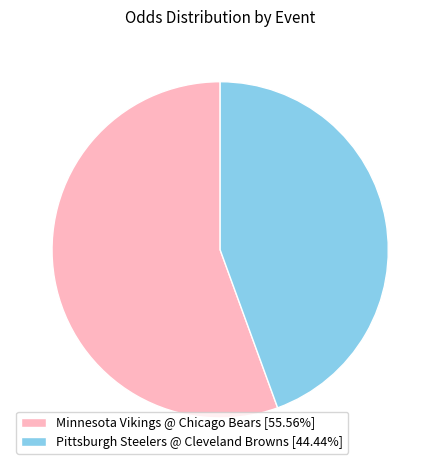

Does any single category account for the majority?

Yes